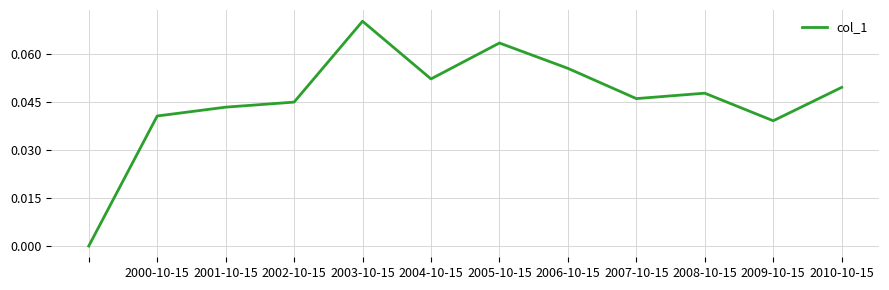

Does the chart have visible grid lines?

Yes